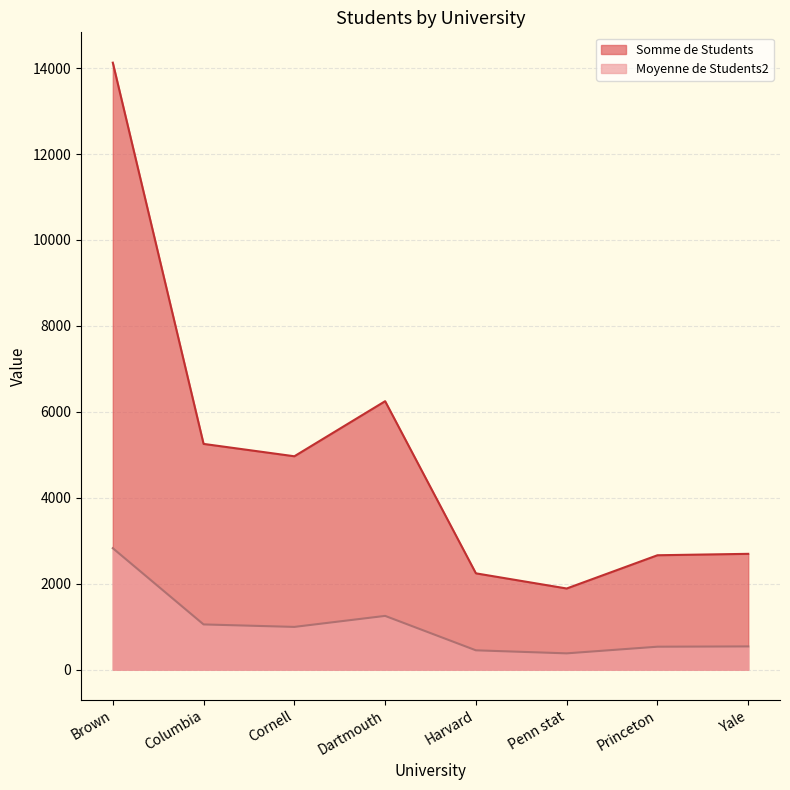

Rank the series at Harvard from highest to lowest value.

Somme de Students, Moyenne de Students2